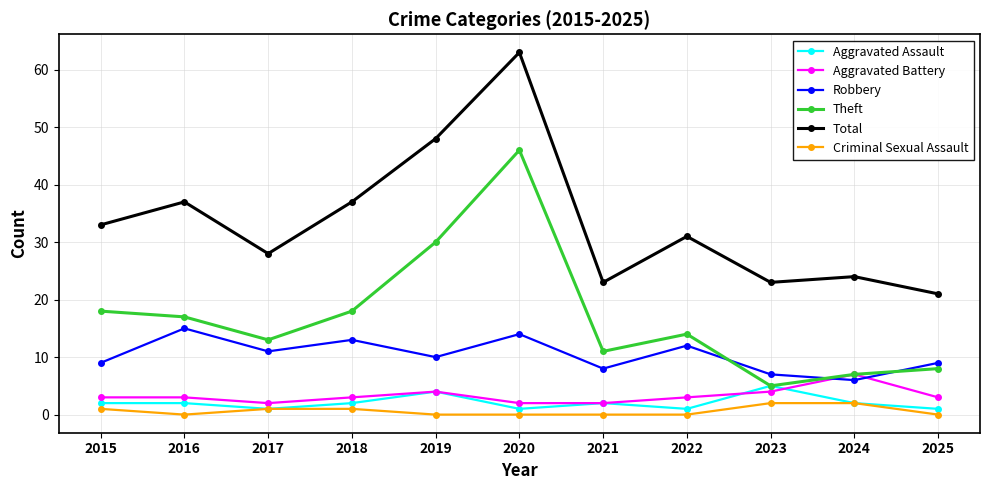

Is it true that Robbery equals 13 at 2018?

True